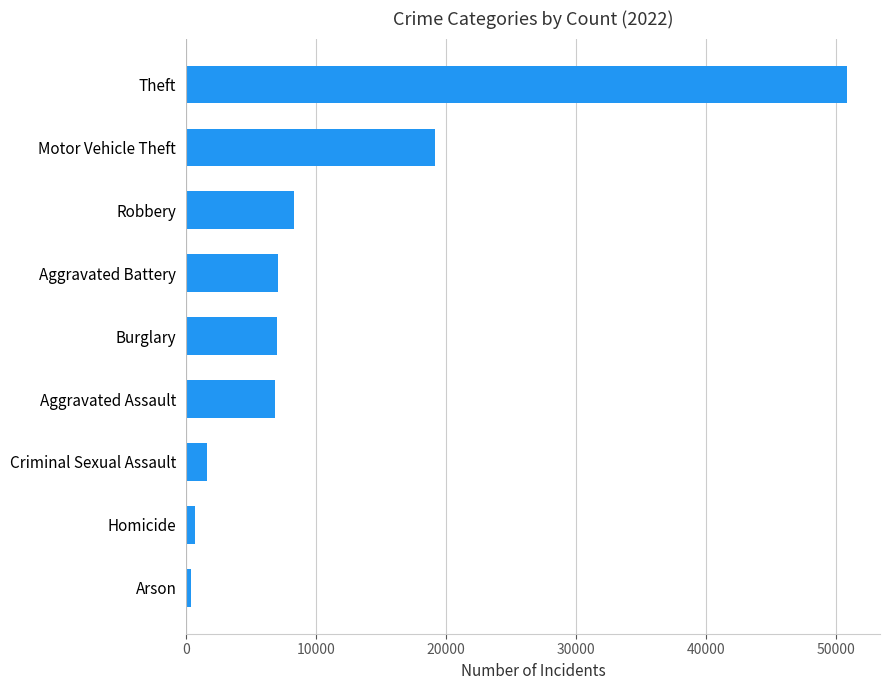

The chart shows a value of 7008 at Burglary. True or false?

True